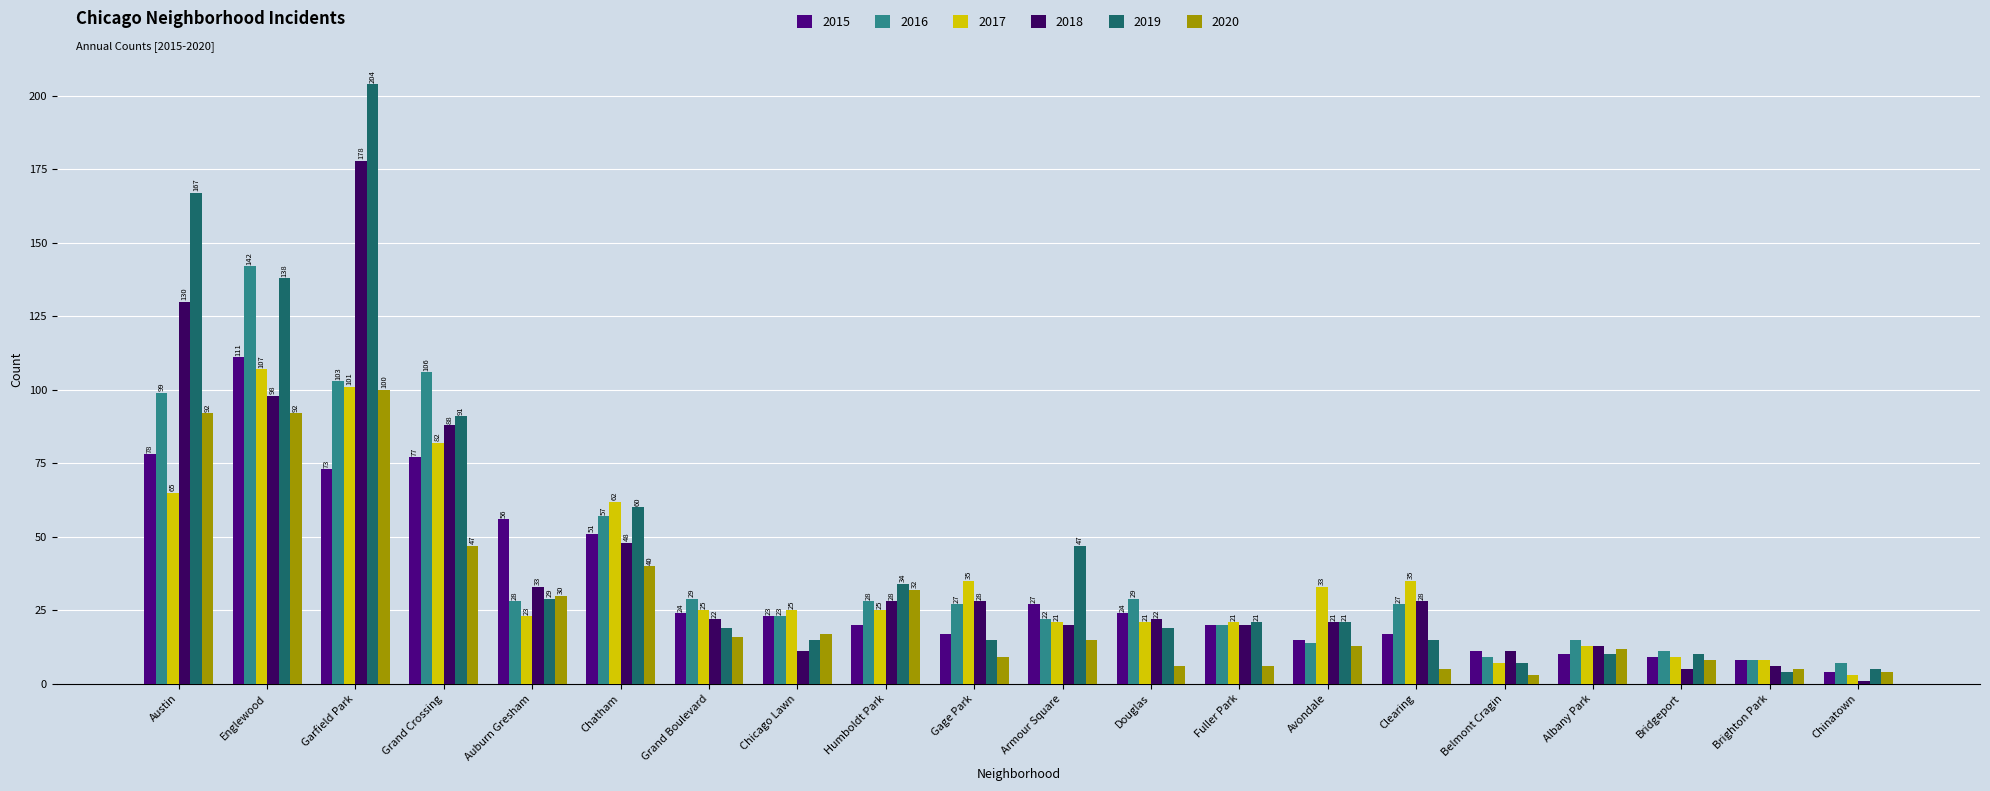

What is the difference between the maximum and minimum values in the 2017 series?

104